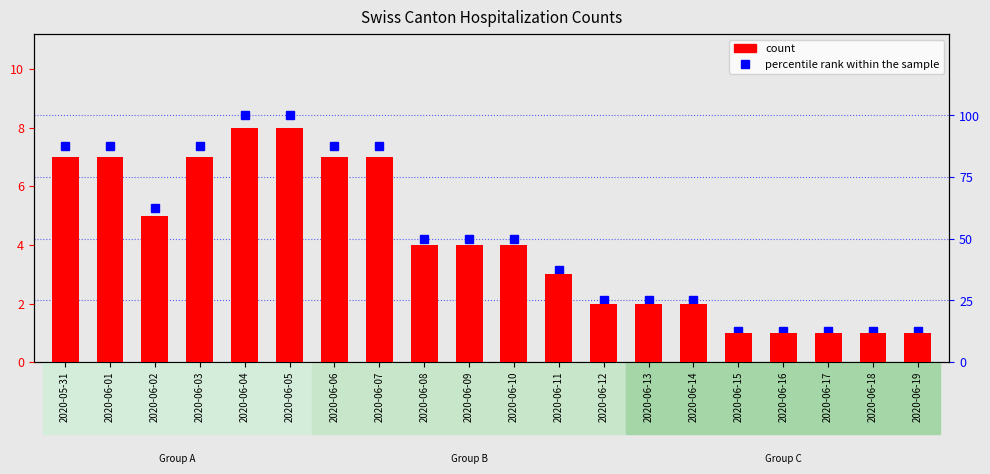

What is the average value of the percentile rank within the sample series?

51.2